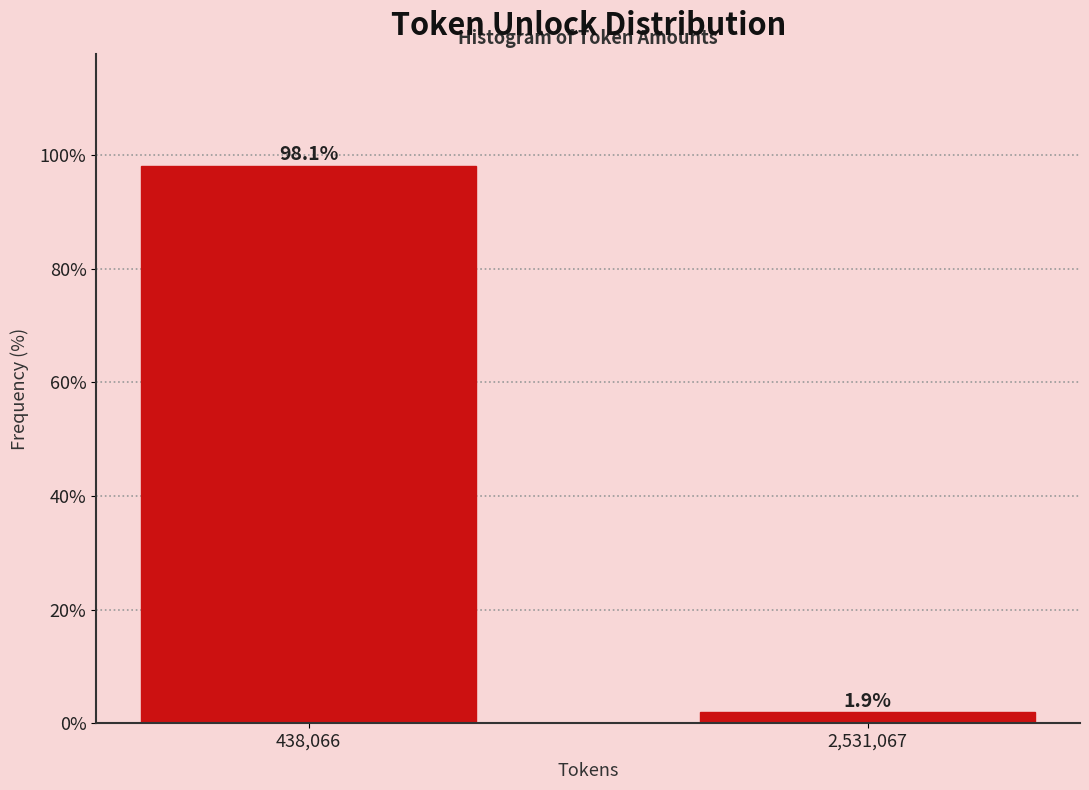

Reading left to right, transcribe all the data shown in this chart.

438,066=98.1	2,531,067=1.9